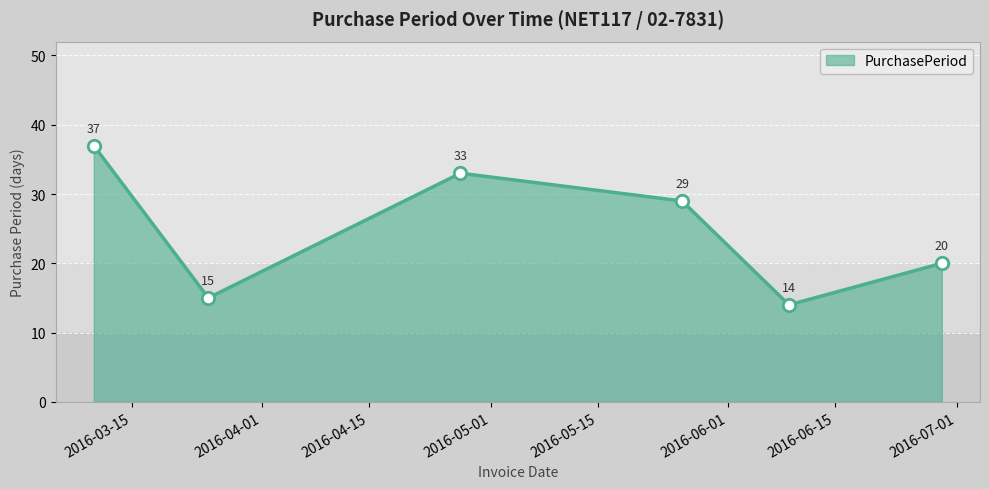

What is the average value?

25